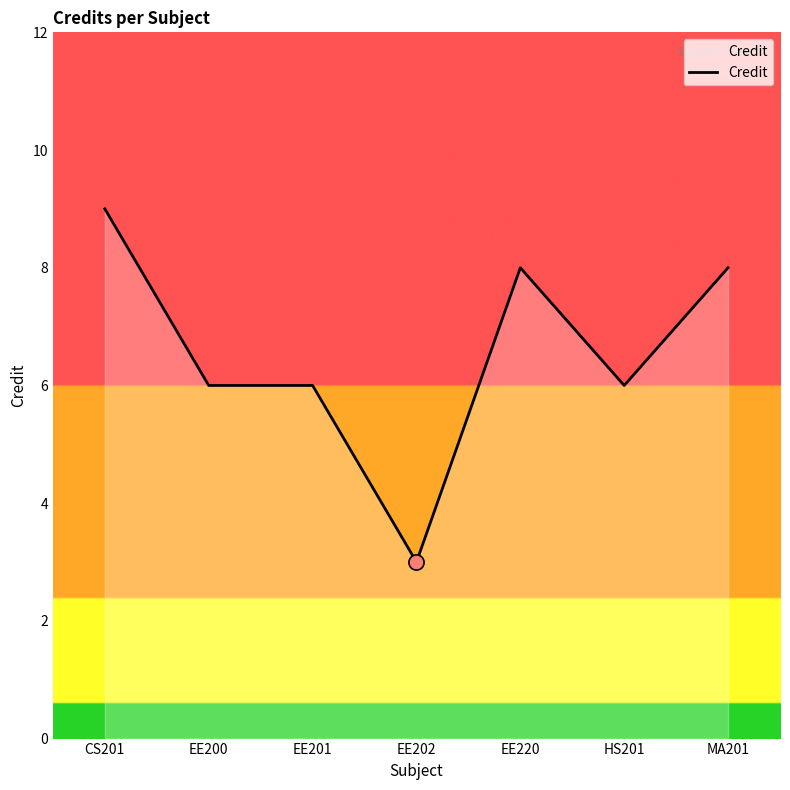

Between EE201 and CS201, which is larger?

CS201